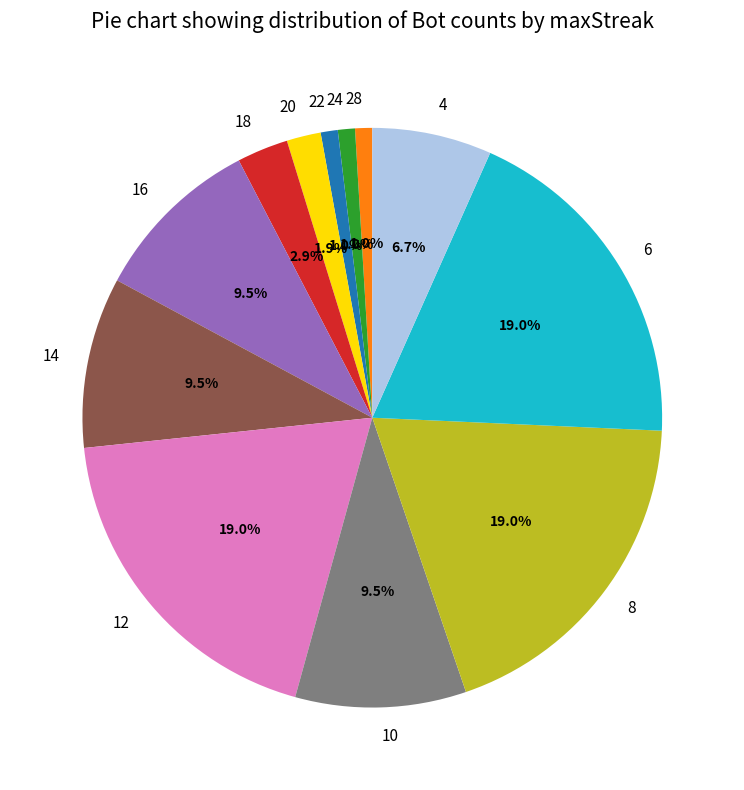

What is the total percentage of 10 and 22?

10.5%